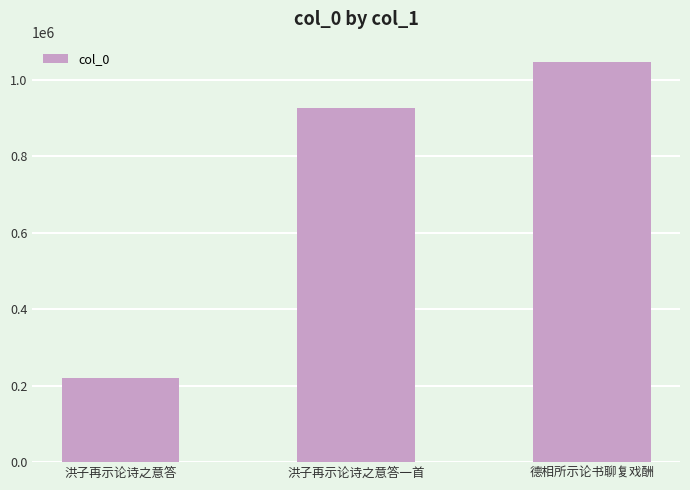

What value does the data have at 洪子再示论诗之意答, to the nearest 10?

219980